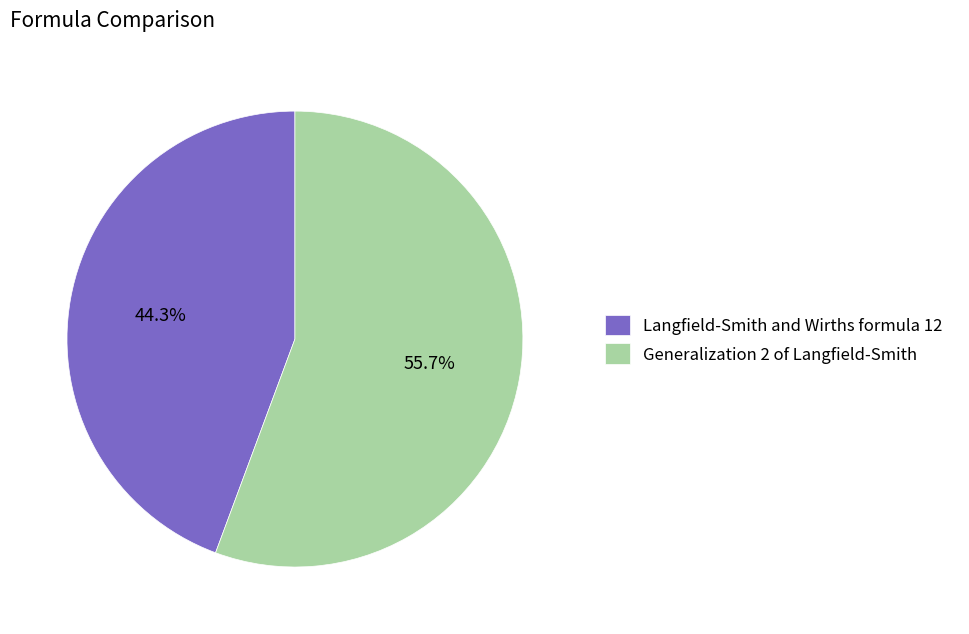

Rank the categories by value from lowest to highest.

Langfield-Smith and Wirths formula 12, Generalization 2 of Langfield-Smith